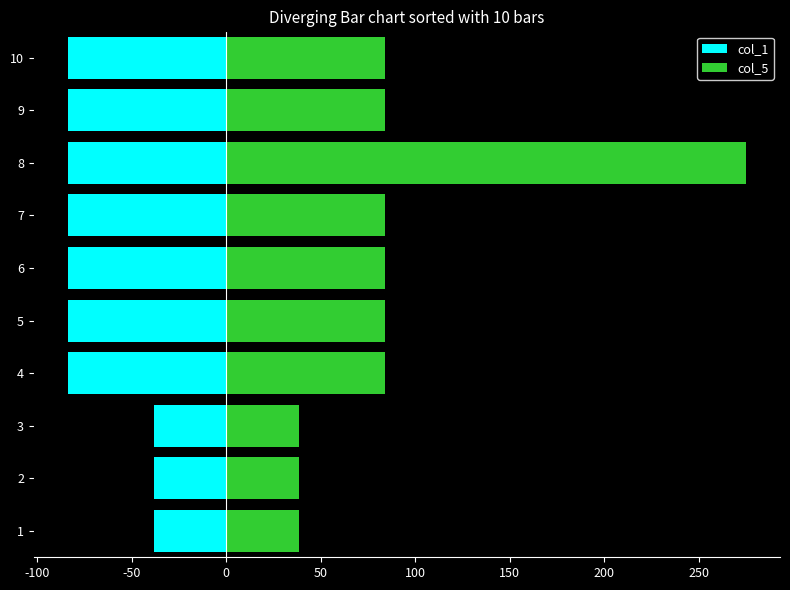

The col_1 series shows -24.4 at 250. True or false?

False